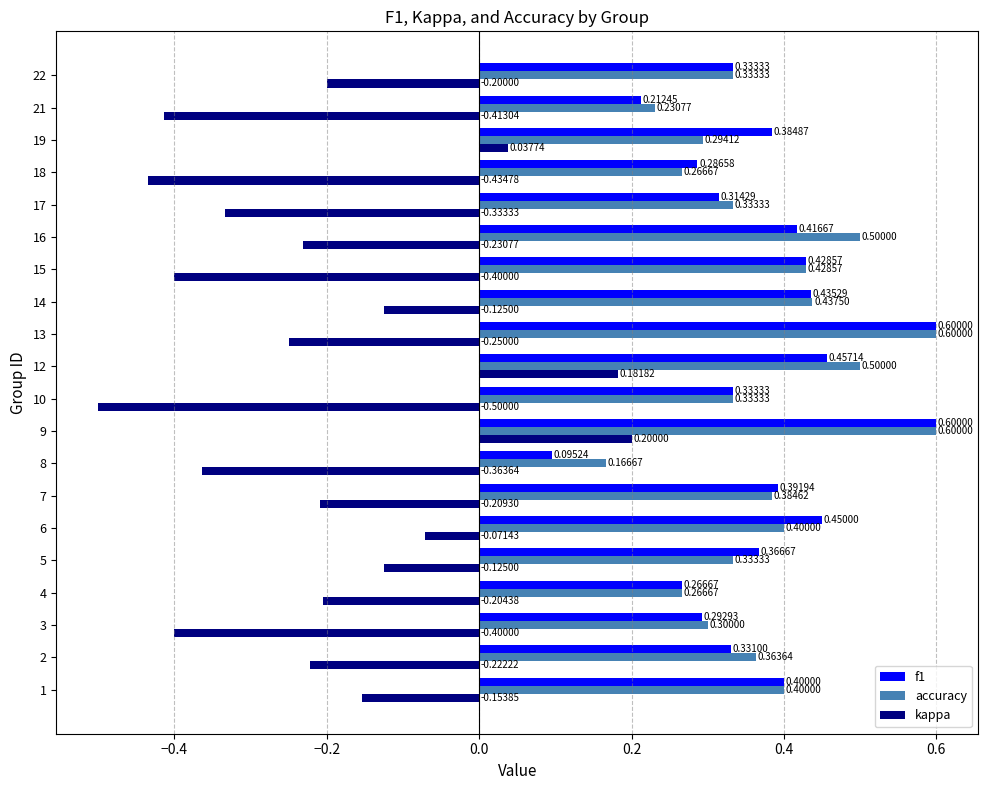

What value does the f1 series have at 13?

0.6